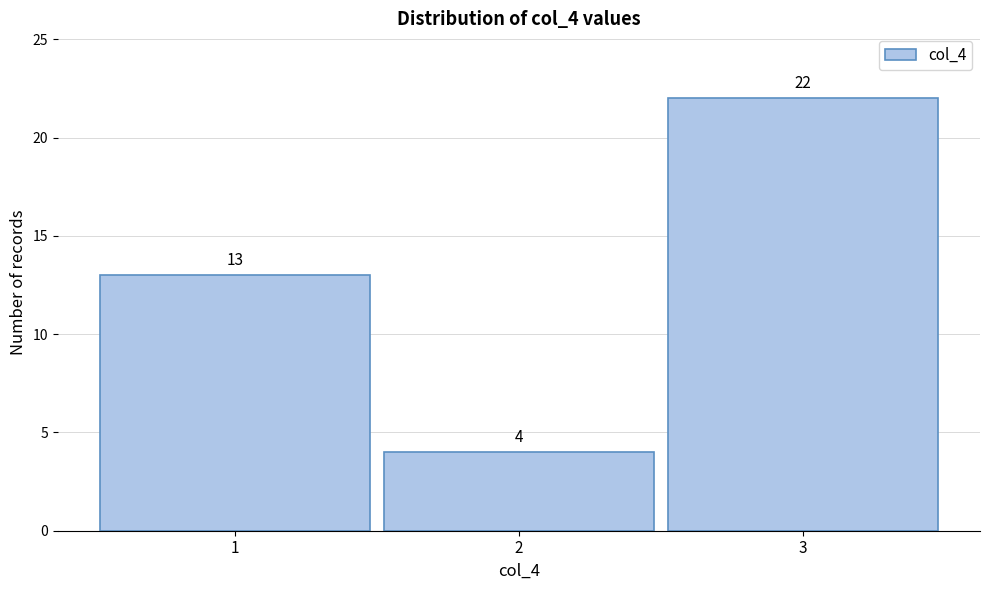

How tall is the bar that spans 0.5 to 1.5 on the x-axis?

13